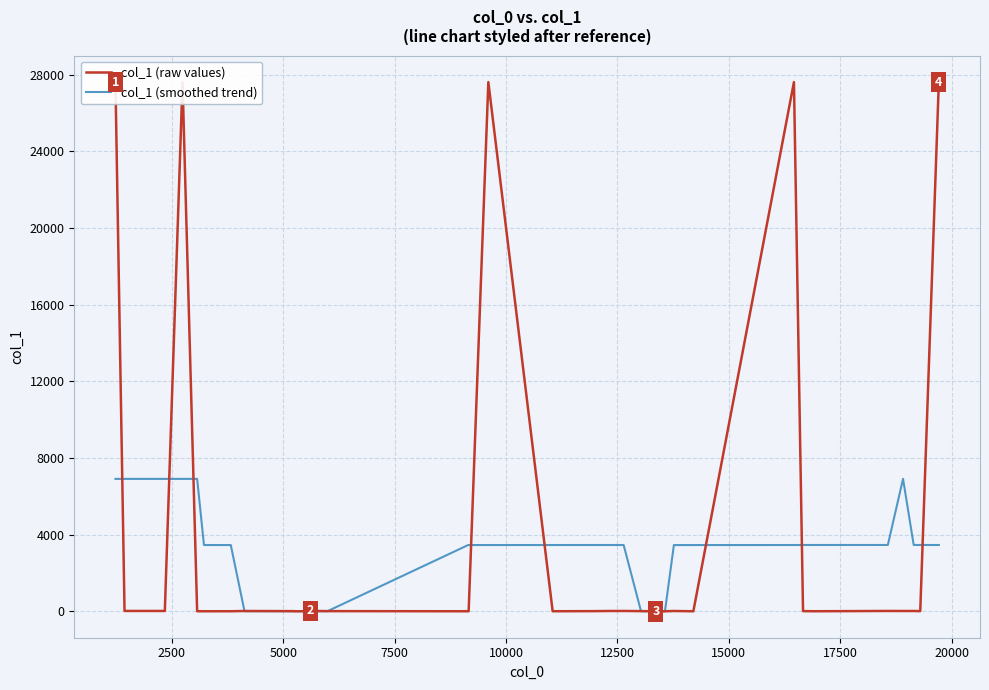

List the series in order of their overall mean, highest first.

col_1 (raw values), col_1 (smoothed trend)